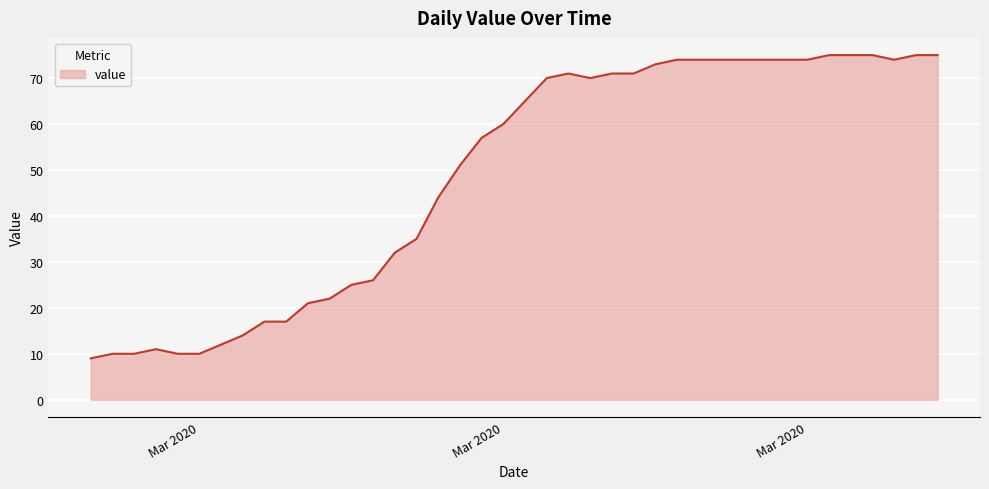

What is the smallest value displayed?

9